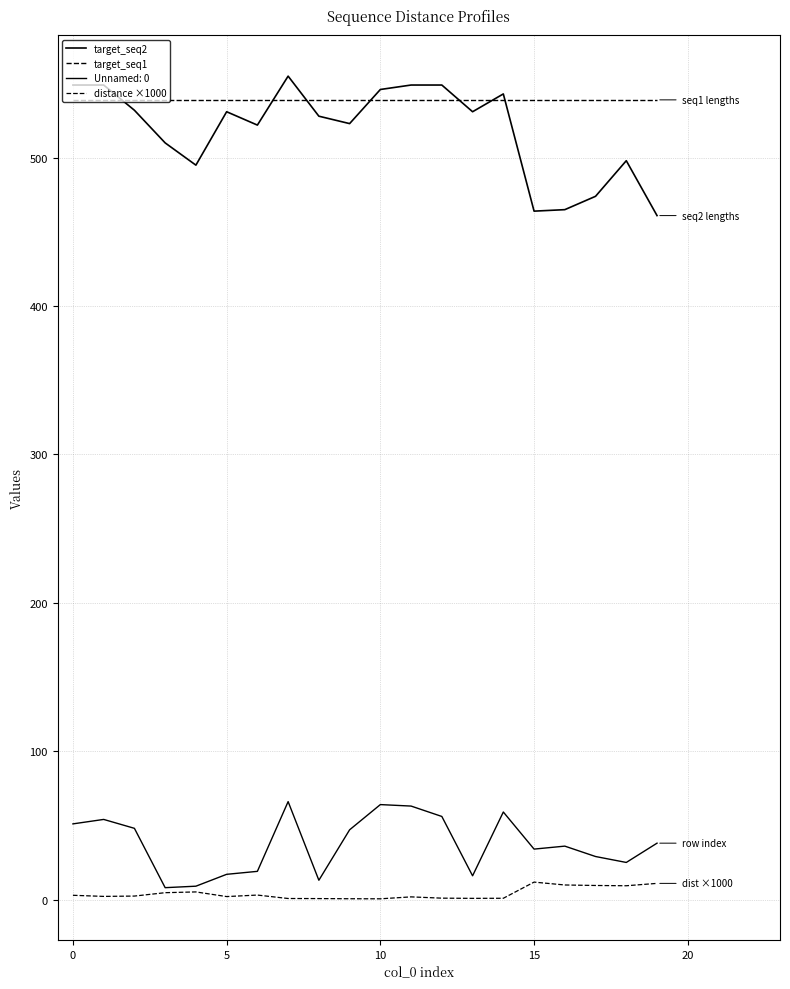

Which series has the largest total across all categories?

target_seq1